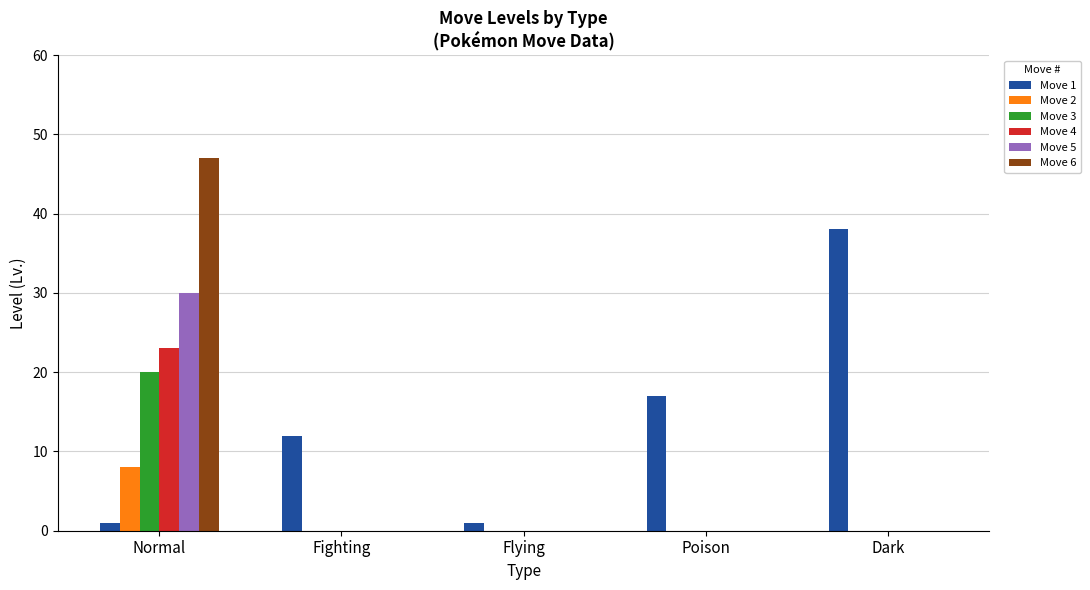

True or false: Move 2 has a value of 0 at Poison.

True